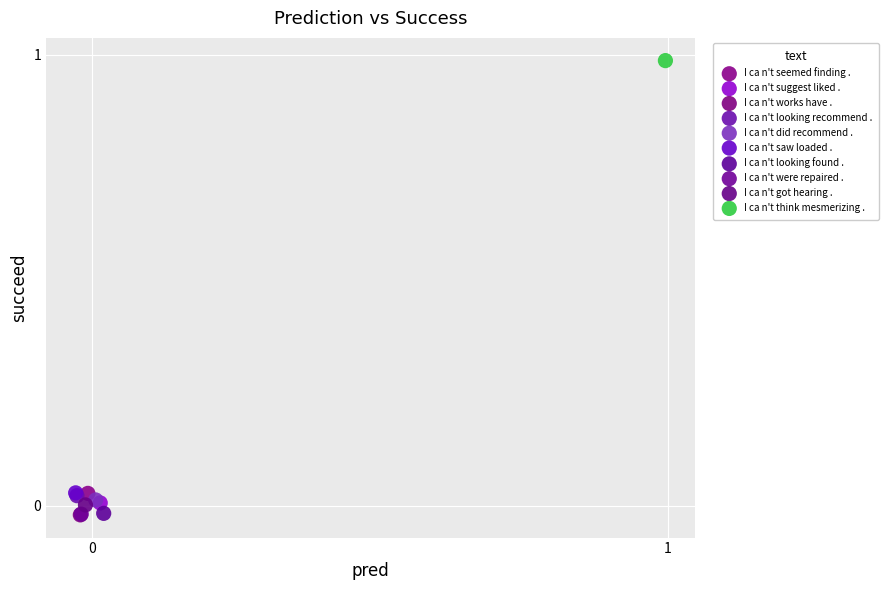

Which series contains the highest Y value?

I ca n't think mesmerizing .